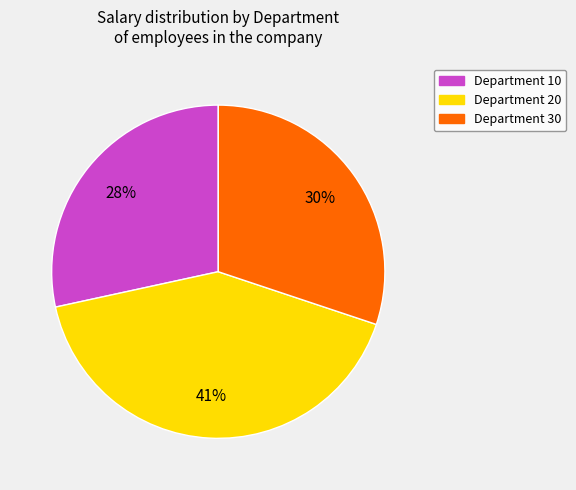

To the nearest percent, what is the average slice percentage?

33%